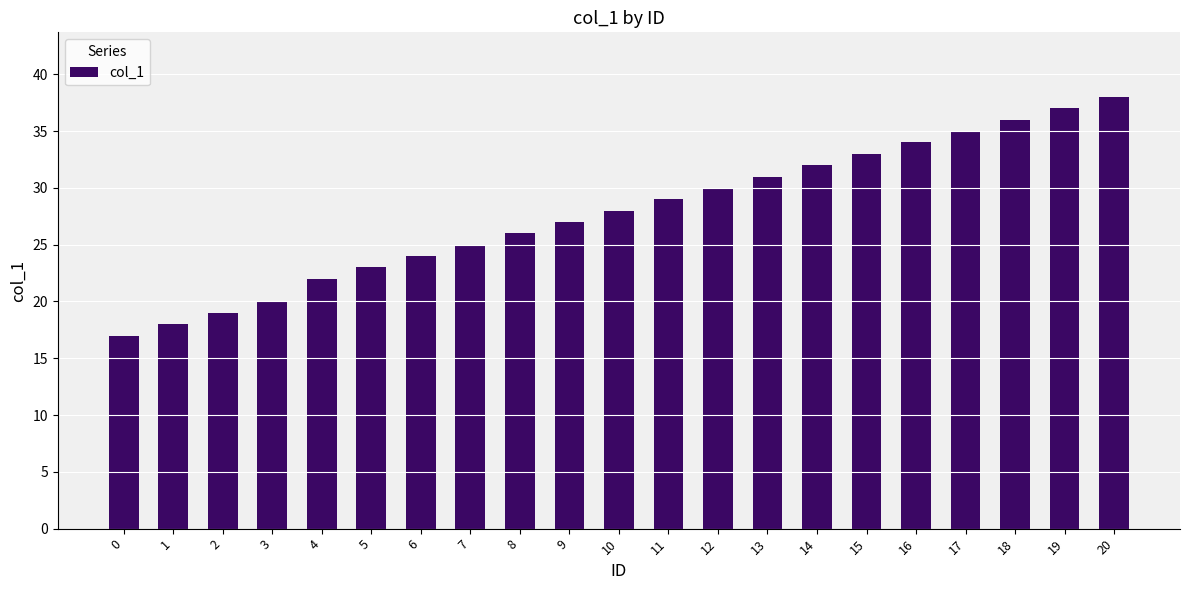

What is the value of the 20th bar from the left?

37